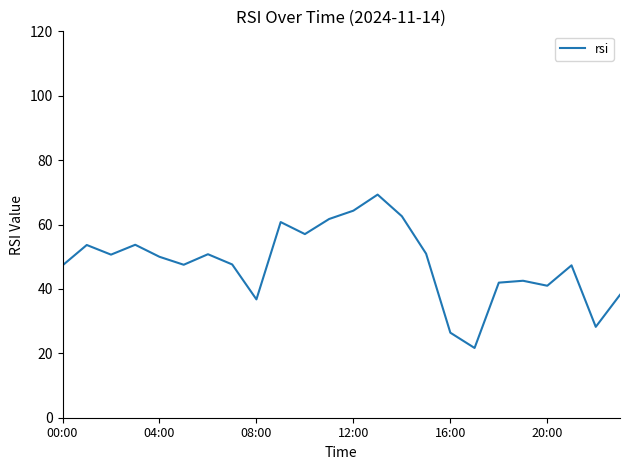

What is the maximum value shown in the chart?

69.3